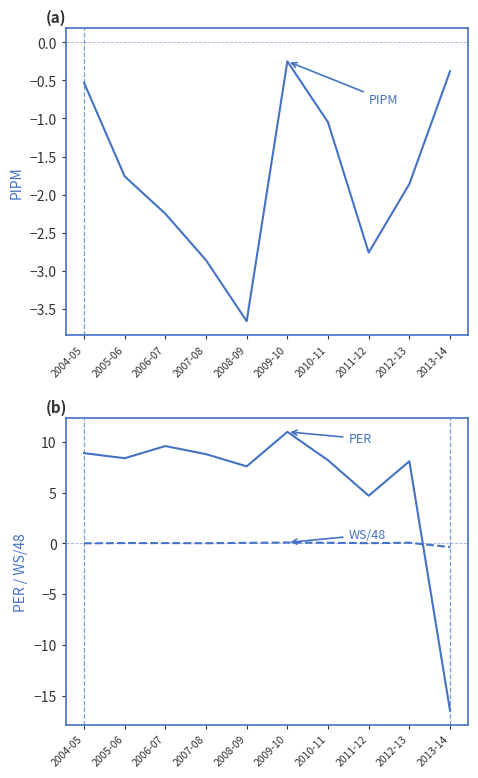

The WS/48 series shows 0.0 at 2004-05. True or false?

True